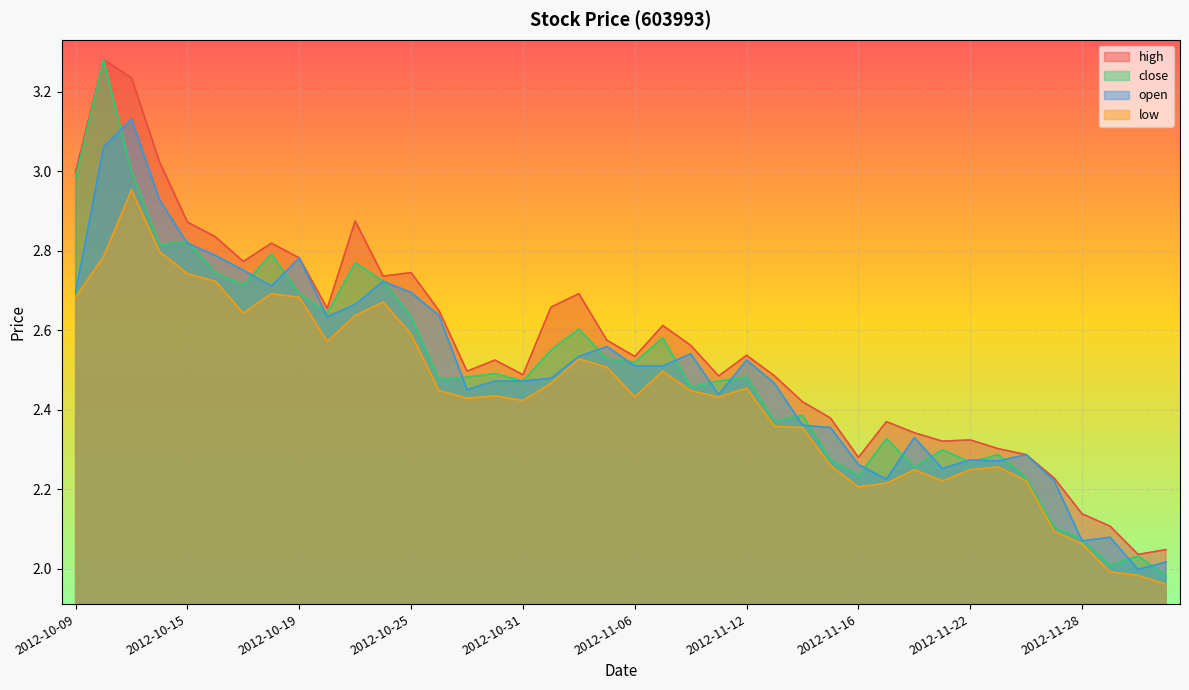

At which label does low reach its peak?

2012-10-11